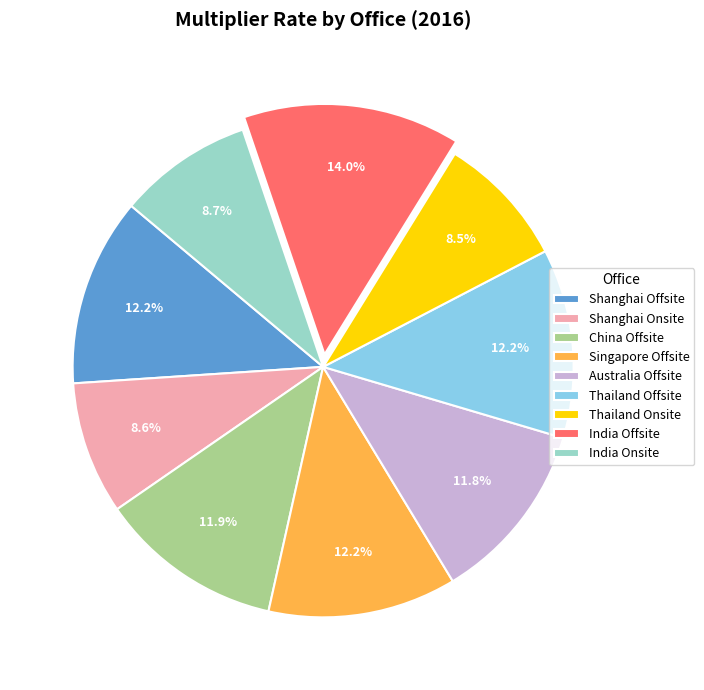

What is the ratio of the value at Shanghai Onsite to the value at China Offsite?

0.7